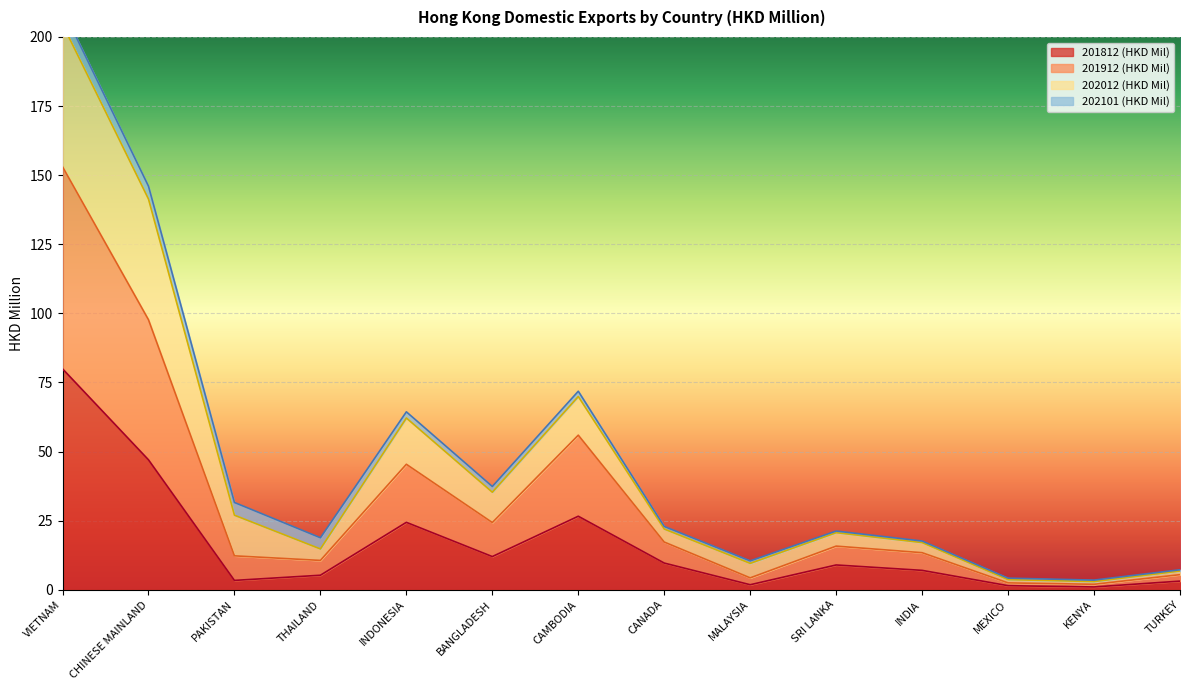

Is it true that 201812 (HKD Mil) equals 9.7 at CANADA?

True